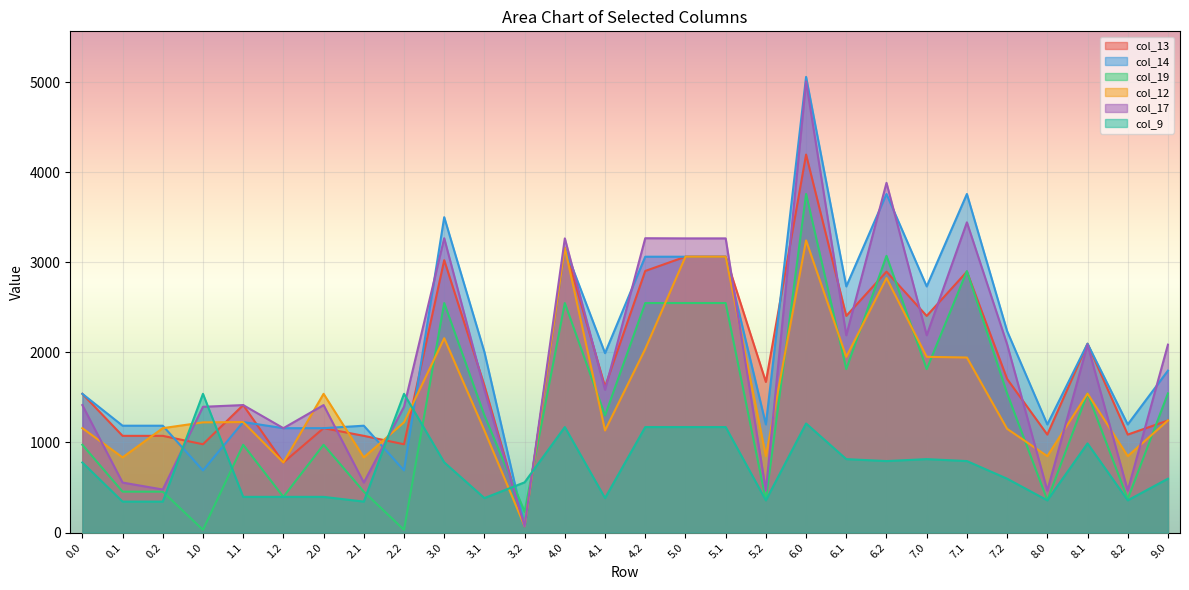

What is the sum of the col_9 values at 1.2 and 7.2?

994.7